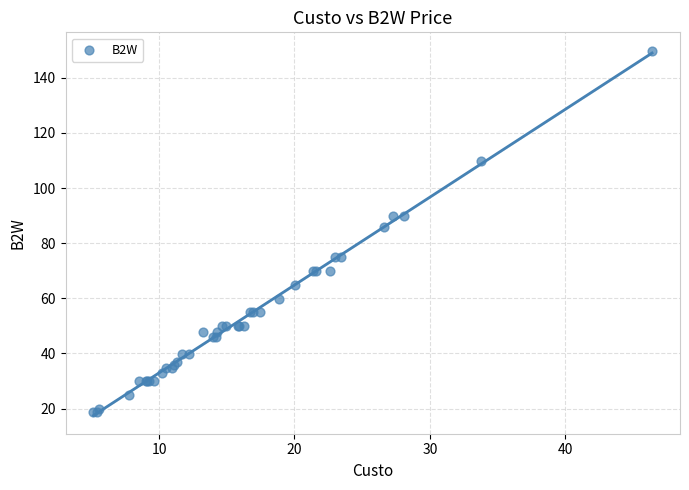

What Y value in the scatter plot is closest to 84?

85.9